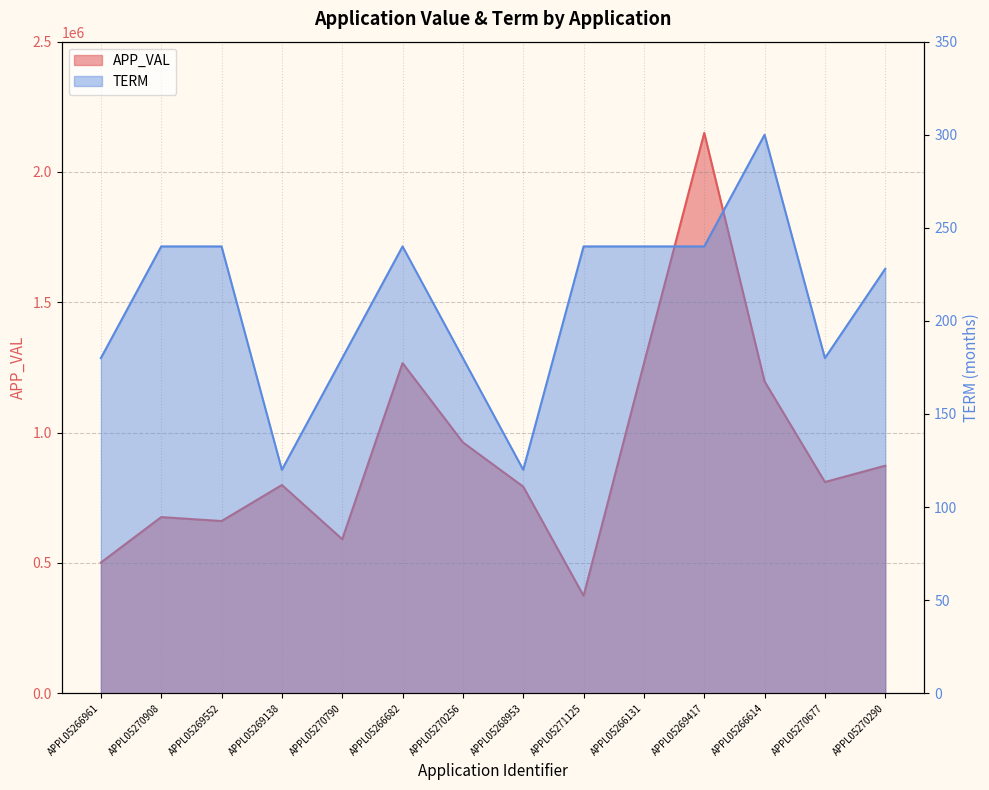

Which series changed the most between APPL05269138 and APPL05268953?

APP_VAL